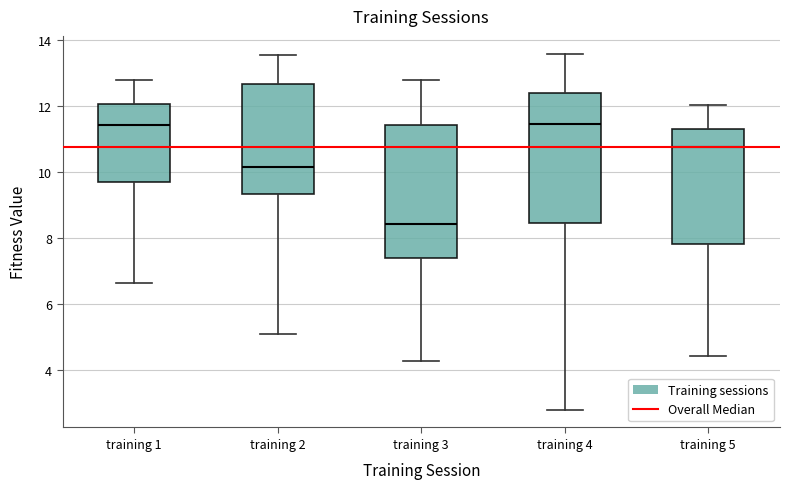

Where is the lower edge of the box for training 3 on the y-axis? The values are not printed on the chart, so give them approximately, as read against the axis.

7.4